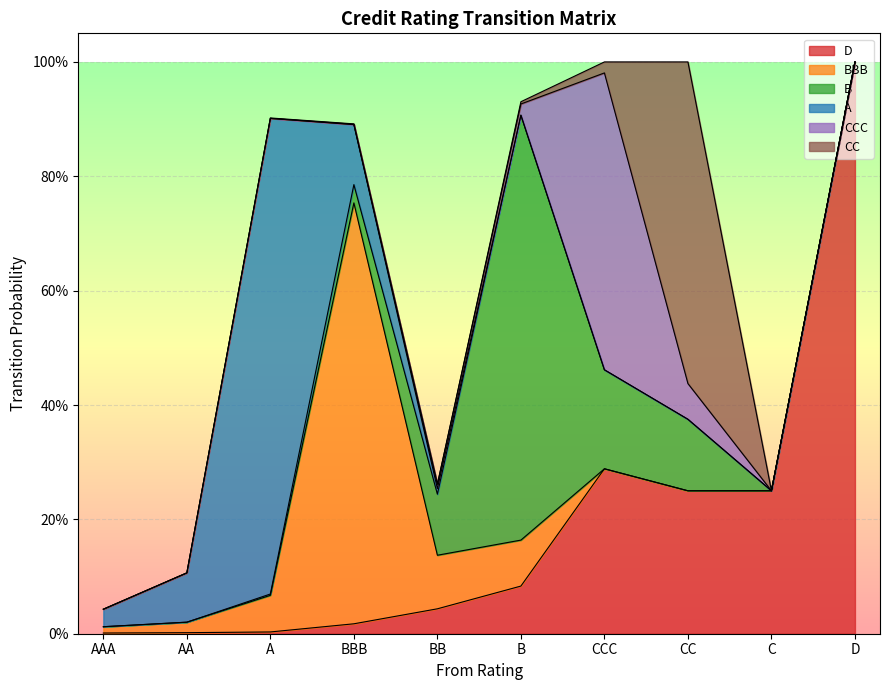

What is the label of the 9th point from the right?

AA